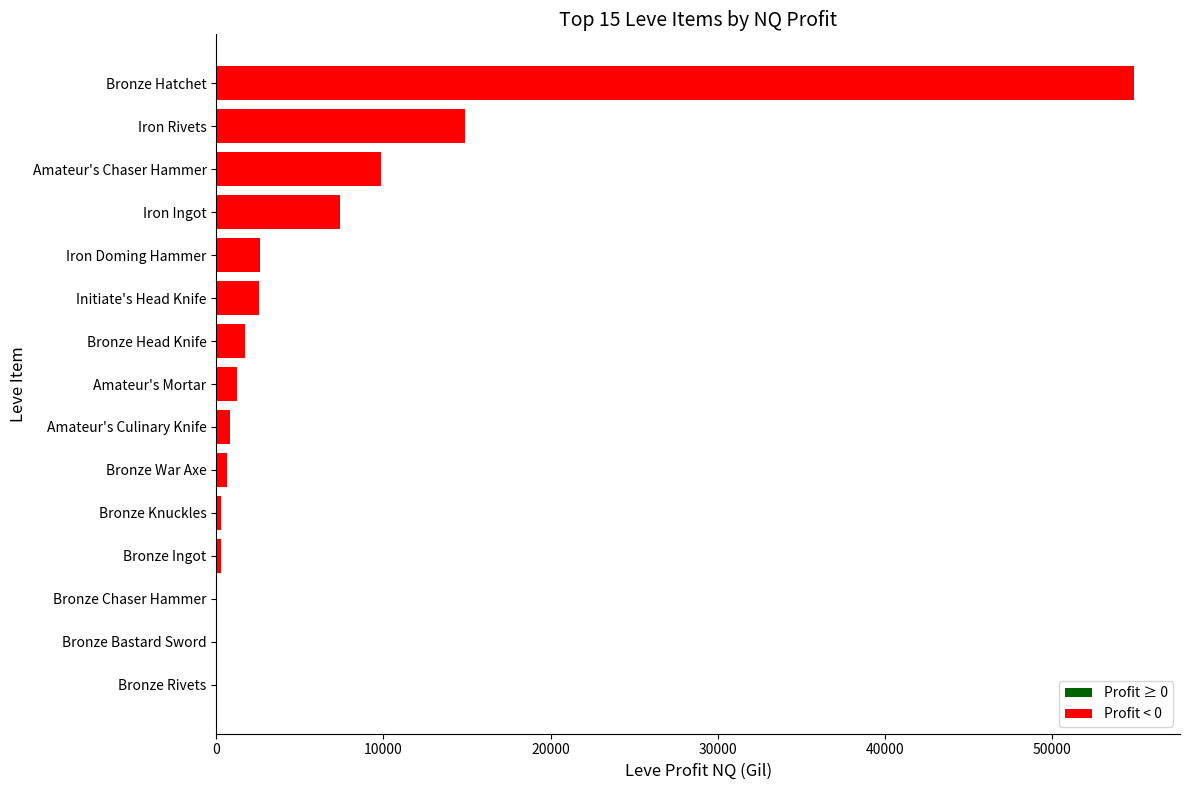

True or false: the data shows 9828.0 at Amateur's Chaser Hammer.

True